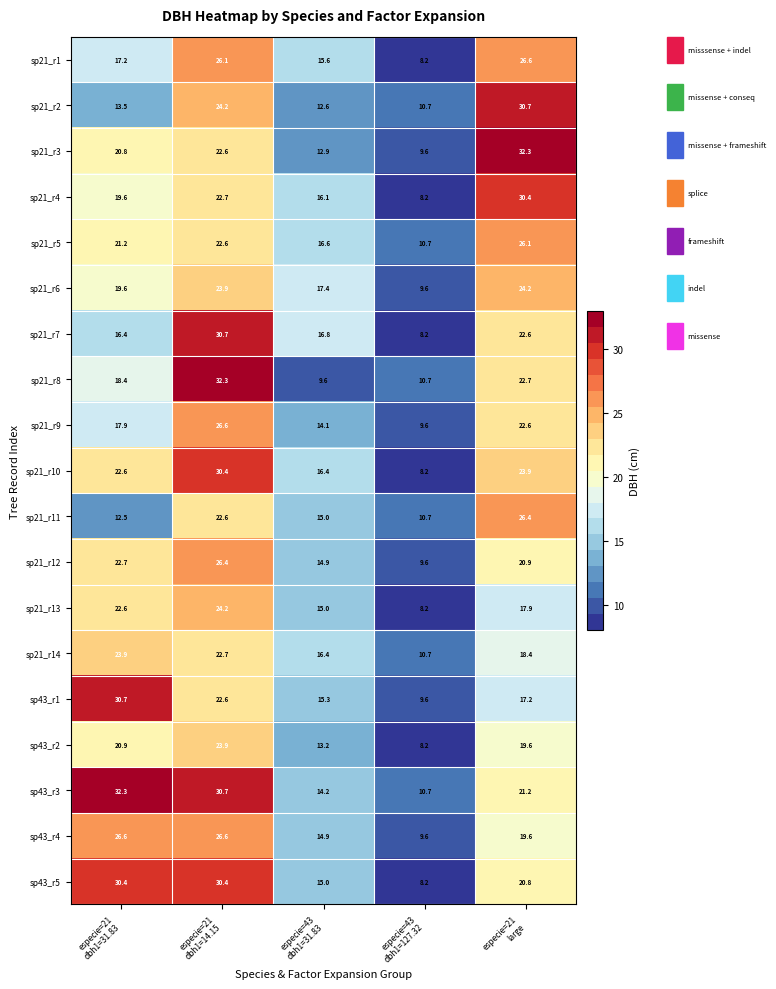

Which series has the largest total across all categories?

sp43_r3